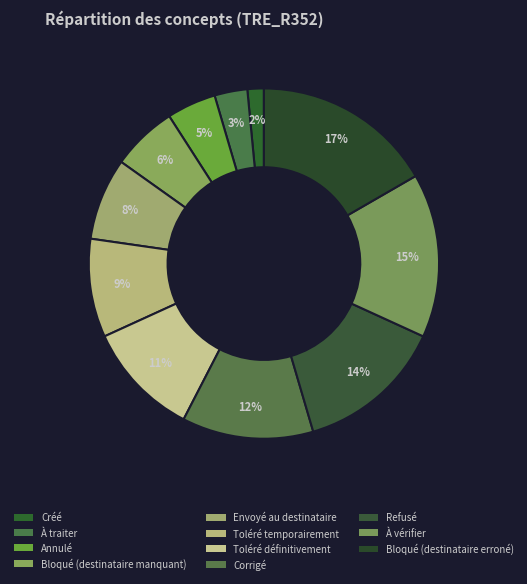

To the nearest percent, what is the average slice percentage?

9%